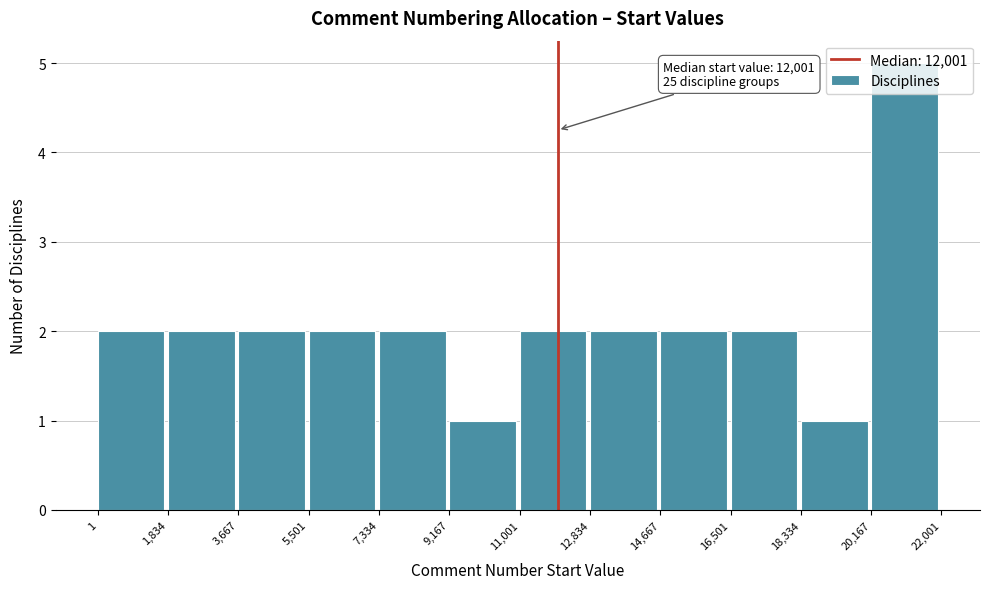

Over which range of the x-axis is the bar tallest?

20,167 to 22,001